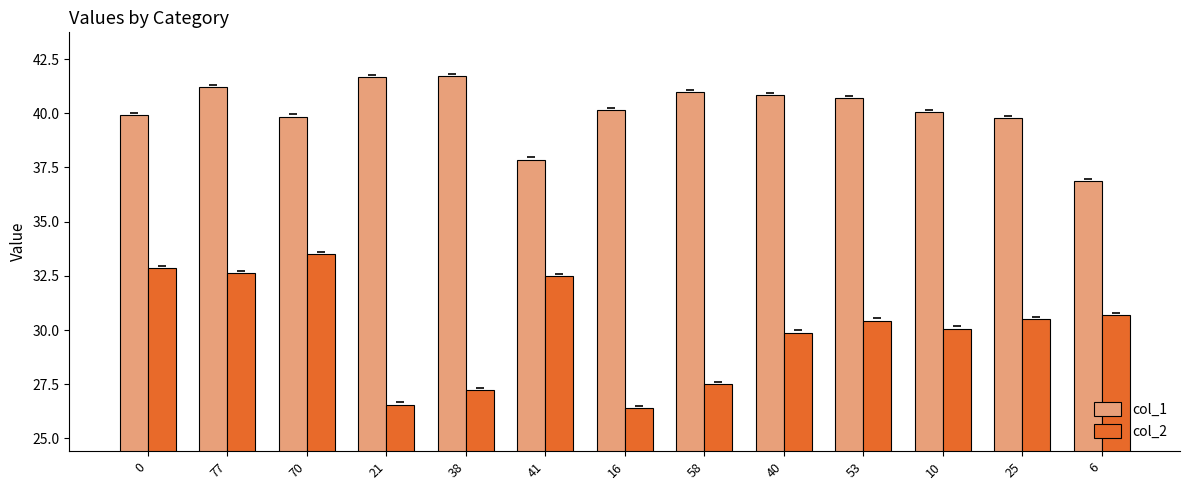

What is the sum of all col_1 values?

521.7